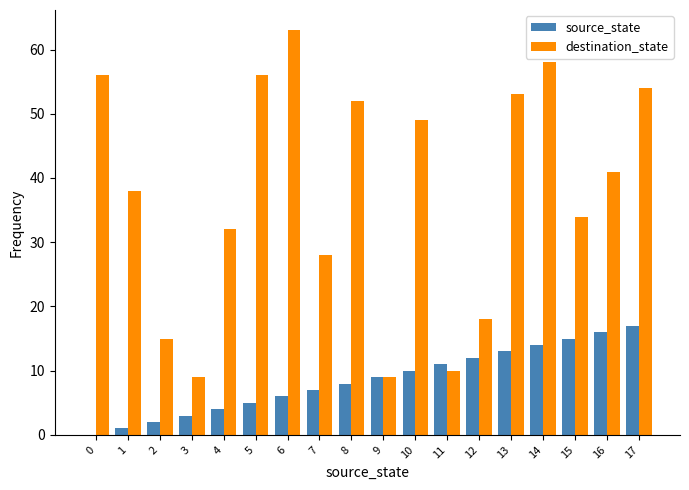

Reading left to right, transcribe all the data shown in this chart.

source_state: 0	1	2	3	4	5	6	7	8	9	10	11	12	13	14	15	16	17
destination_state: 56	38	15	9	32	56	63	28	52	9	49	10	18	53	58	34	41	54